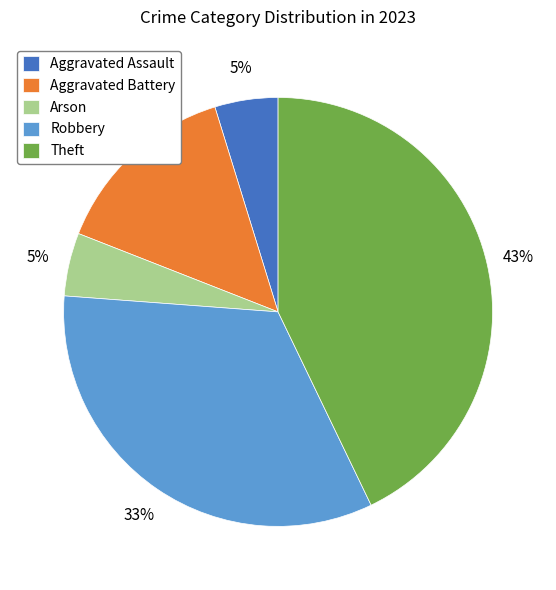

Does any single category account for the majority?

No